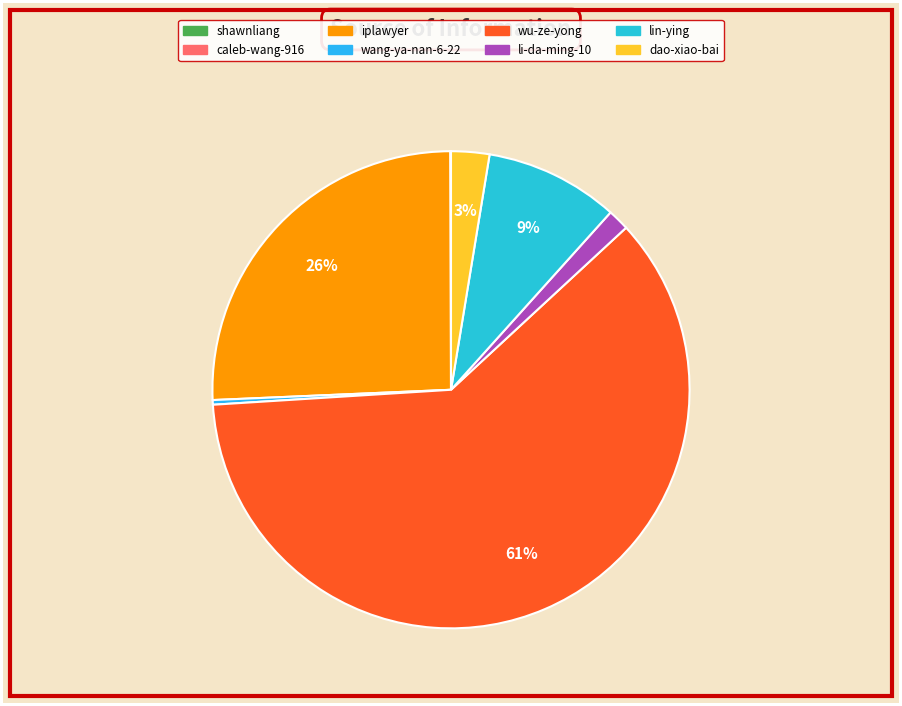

Which slice represents more than half of the pie?

wu-ze-yong